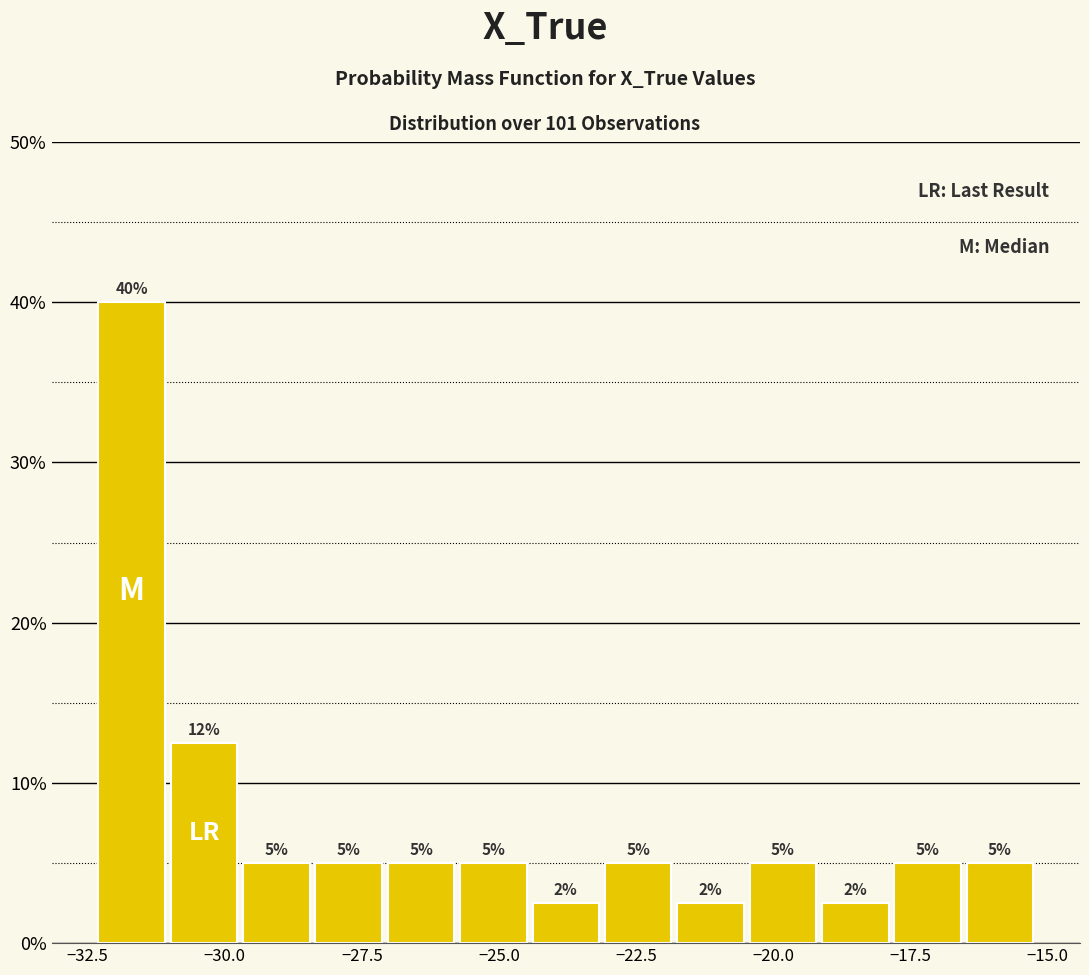

Read against the x-axis, roughly where is the centre of the tallest bar?

-31.5